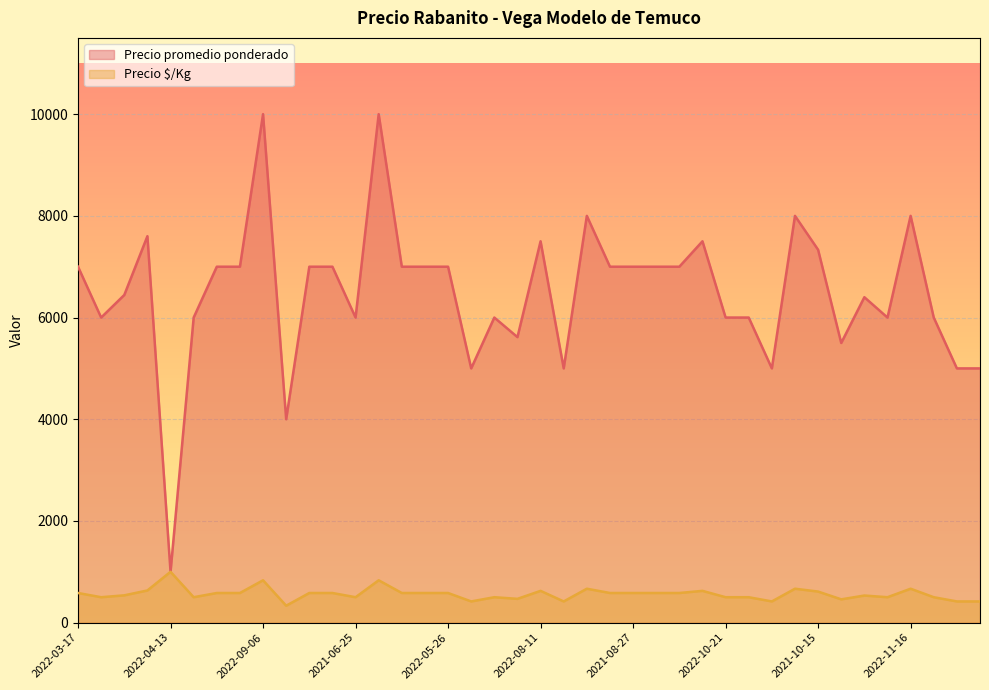

Which series changed the most between 2021-10-26 and 2021-08-27?

Precio promedio ponderado